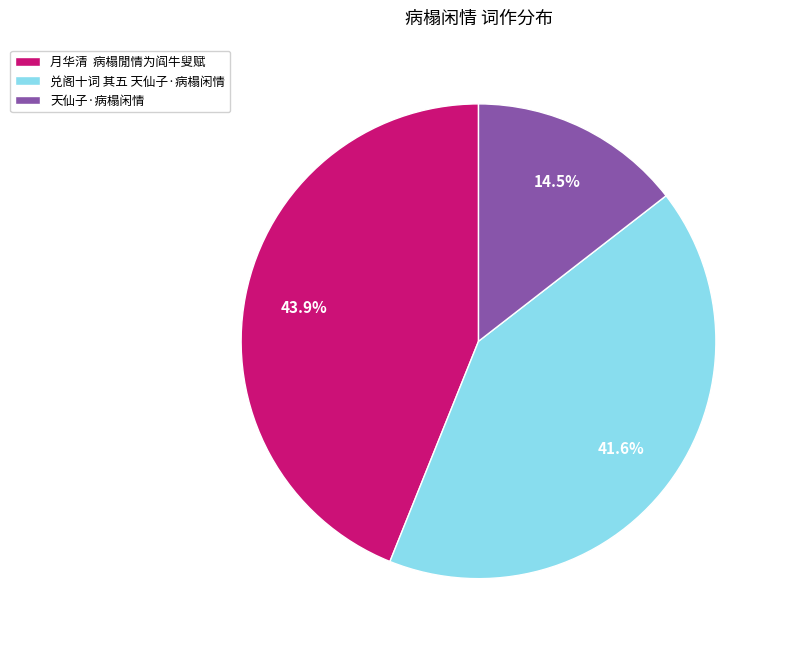

Combined, what portion of the pie is 月华清 病榻閒情为阎牛叟赋 and 兑阁十词 其五 天仙子·病榻闲情?

85.5%